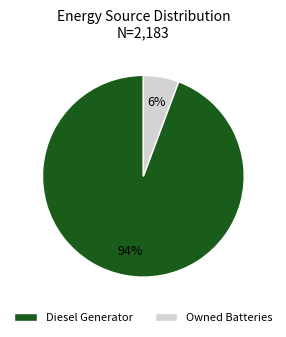

How many slices are in this pie chart?

2